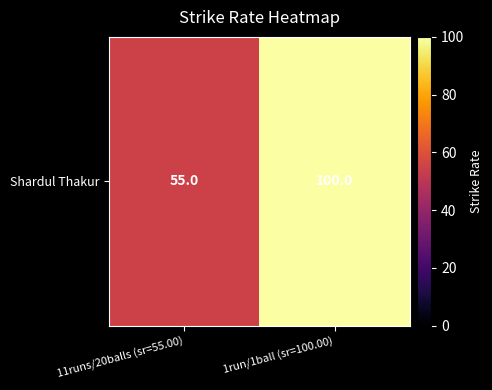

What is the average value?

78